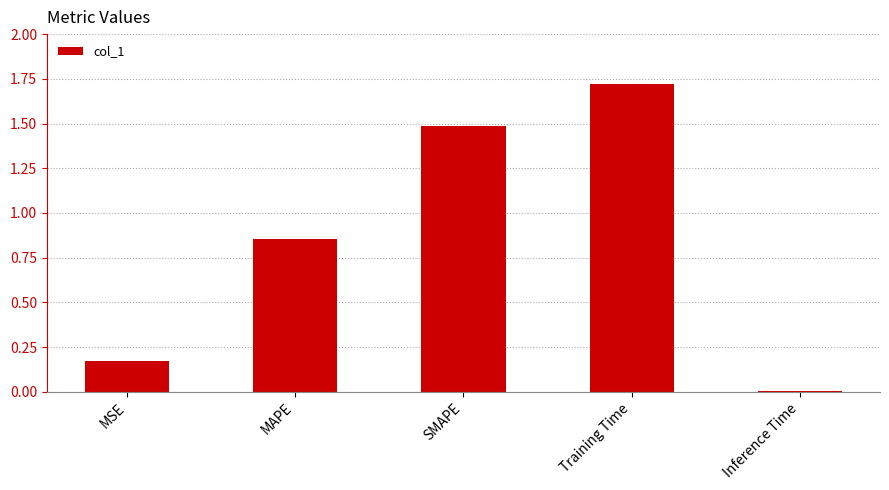

List the labels in order of value, smallest first.

Inference Time, MSE, MAPE, SMAPE, Training Time